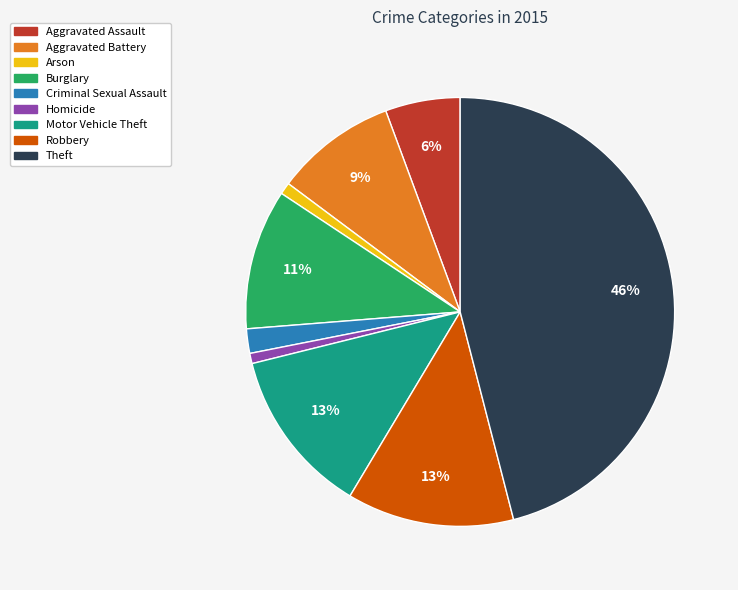

What percentage is the Homicide slice, to the nearest percent?

1%